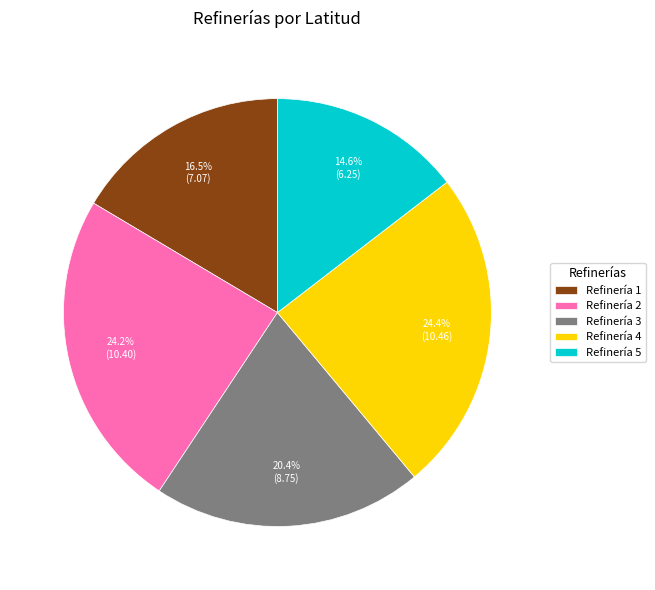

To the nearest percent, what is the difference between the largest and smallest slice percentages?

10%